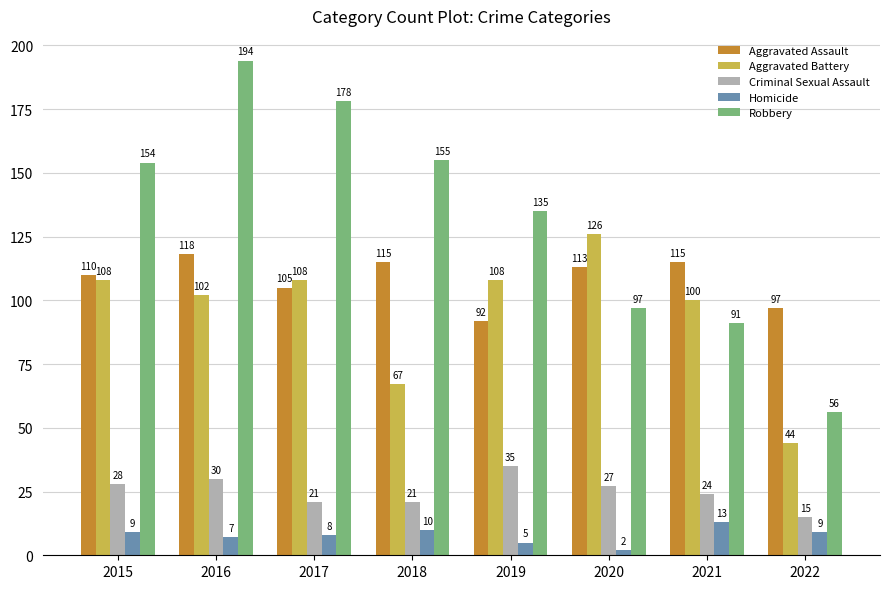

What is the difference between the maximum and minimum values in the Aggravated Assault series?

26